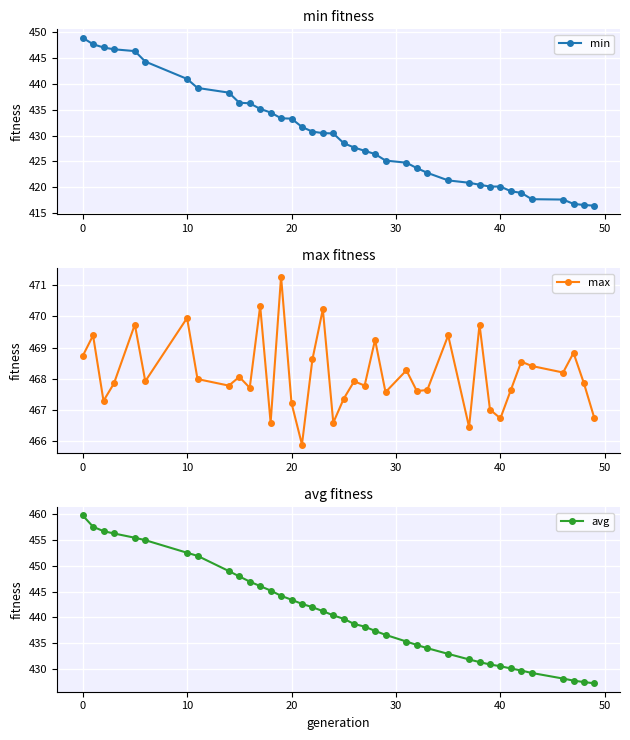

What is the highest value of the max series?

471.3